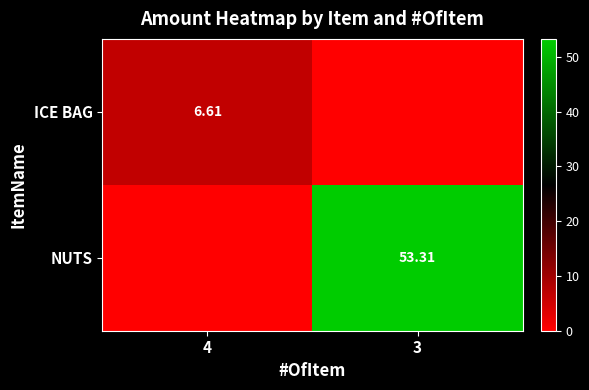

Is the value of ICE BAG at 4 greater than the value of NUTS at 3?

No